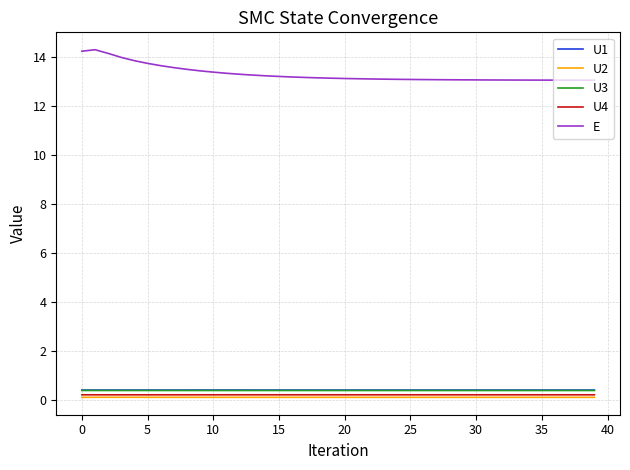

True or false: U1 and E cross at least once.

False